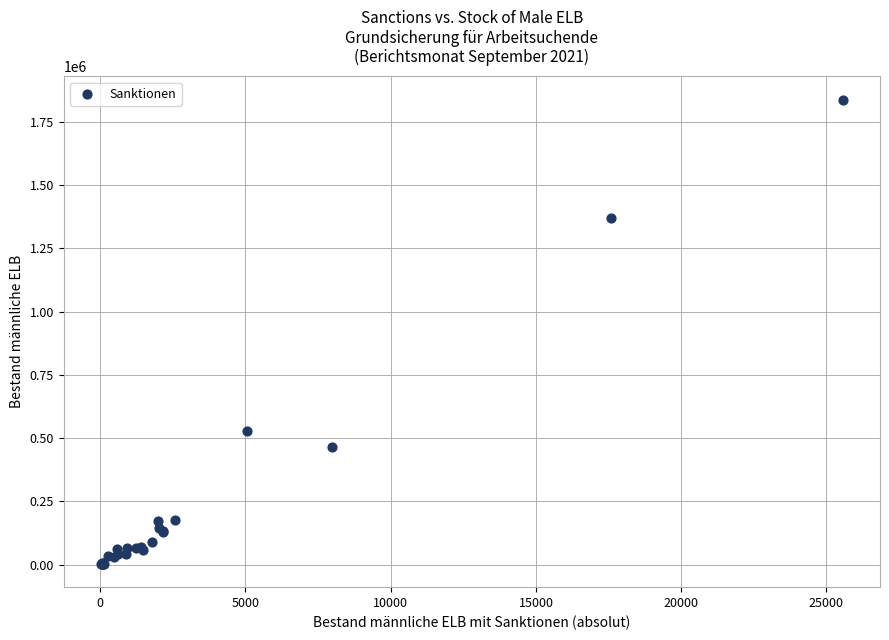

What Y value in the scatter plot is closest to 920453?

528569